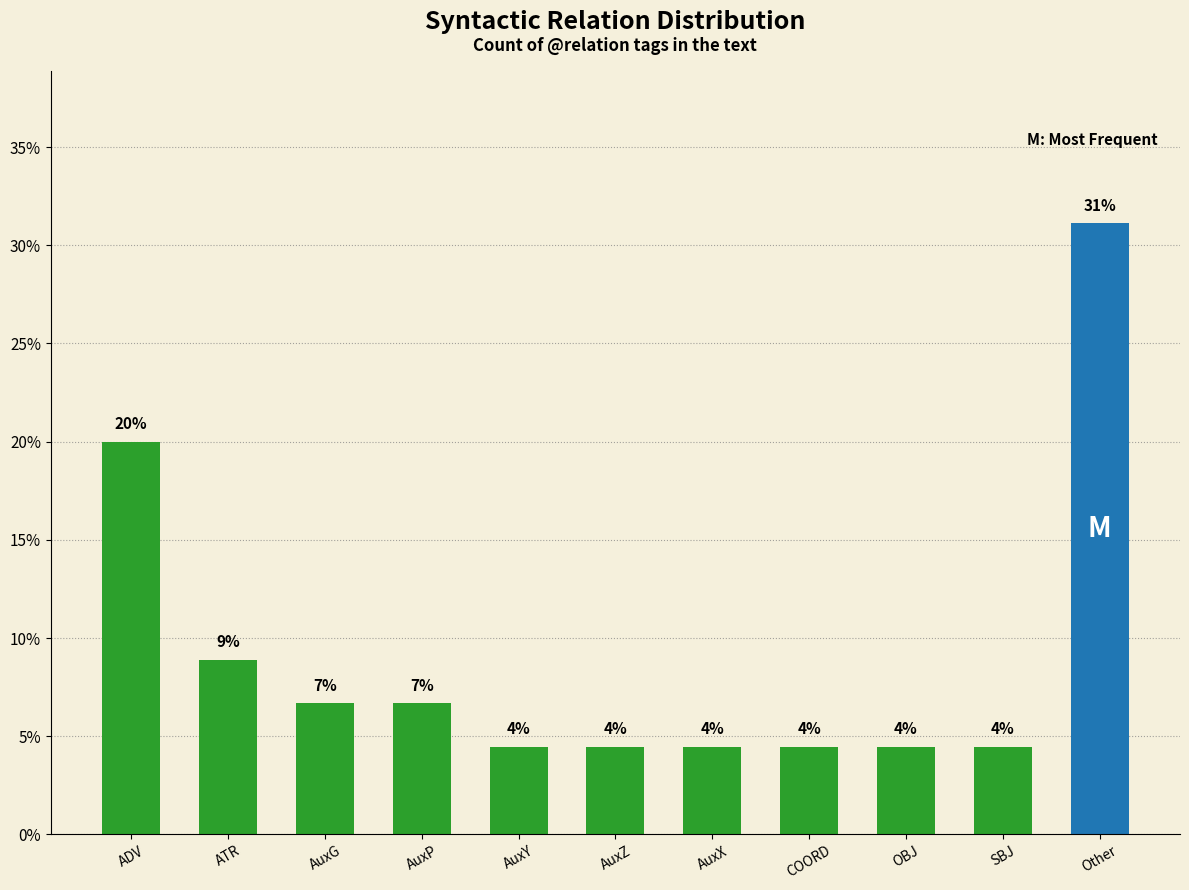

How many bars are there in total?

11